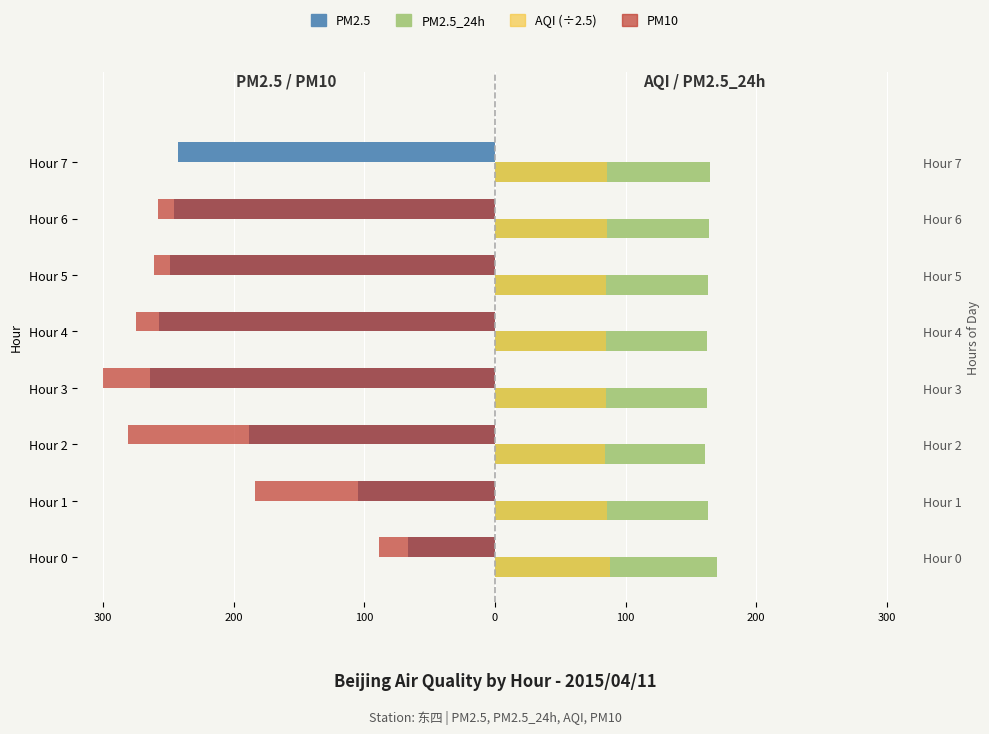

Which series has the widest spread of values?

PM10